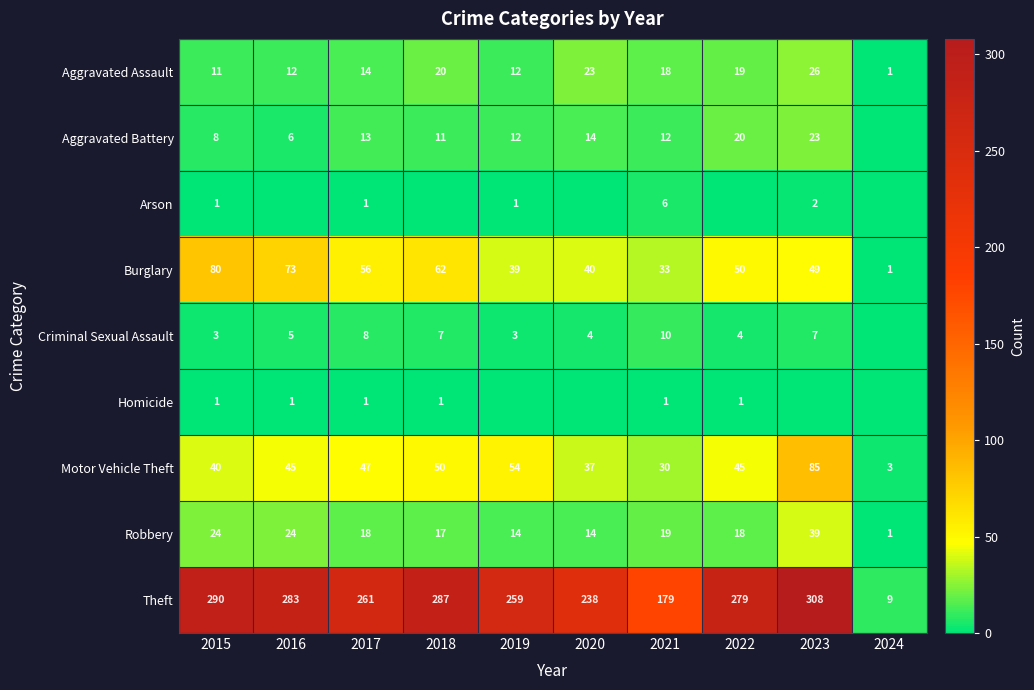

Is the value of Burglary at 2018 greater than the value of Aggravated Battery at 2017?

Yes